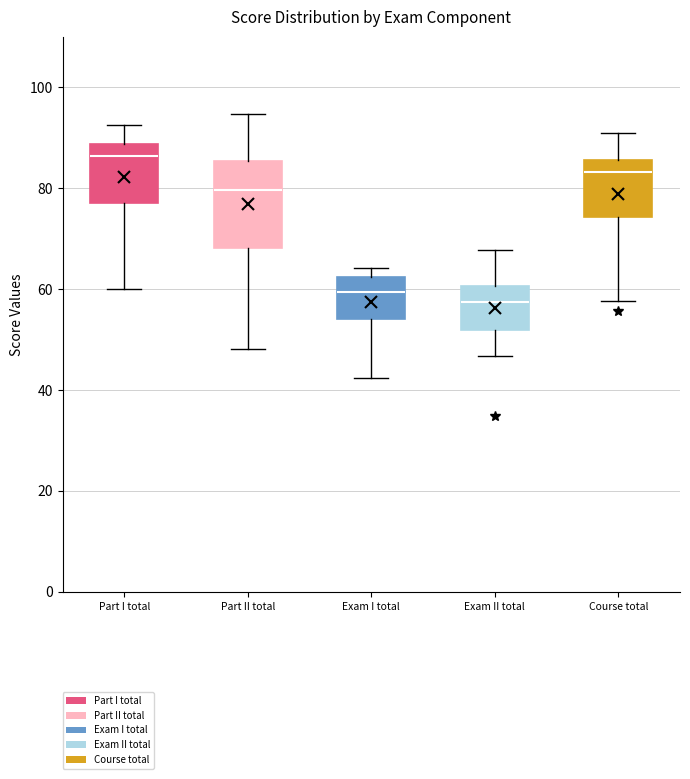

Reading left to right, transcribe this box plot: for each box, give where its median line is, the range the box spans, and where its two whiskers end, as read against the y-axis. The values are not printed on the chart, so give them approximately, as read against the axis.

Part I total: median 86, box 78 to 88, whiskers 60 to 92
Part II total: median 80, box 68 to 86, whiskers 48 to 94
Exam I total: median 60, box 54 to 62, whiskers 42 to 64
Exam II total: median 58, box 52 to 60, whiskers 46 to 68
Course total: median 84, box 74 to 86, whiskers 58 to 90